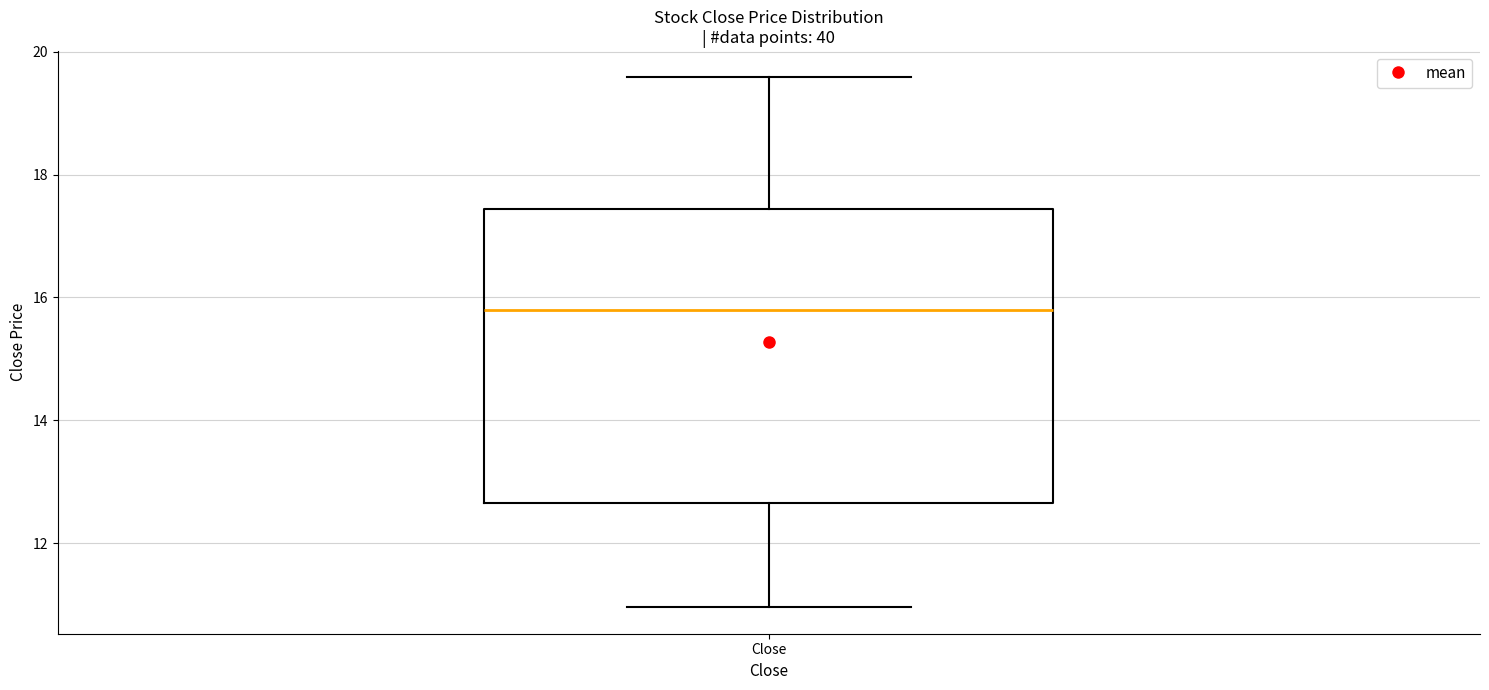

Transcribe this box plot: give where the median line is, the range the box spans, and where the two whiskers end, as read against the y-axis. The values are not printed on the chart, so give them approximately, as read against the axis.

median 15.8, box 12.6 to 17.4, whiskers 11.0 to 19.6